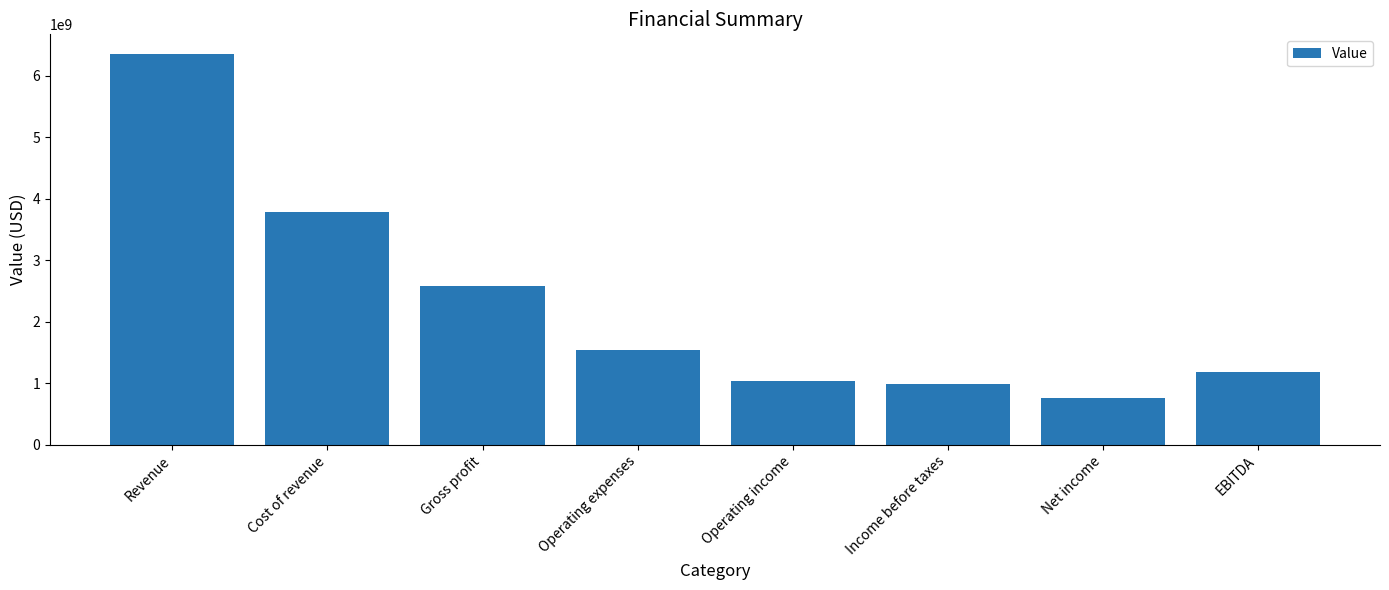

Reading left to right, transcribe all the data shown in this chart.

Revenue=6351900000	Cost of revenue=3778100000	Gross profit=2573800000	Operating expenses=1537700000	Operating income=1036100000	Income before taxes=980900000	Net income=756300000	EBITDA=1187000000